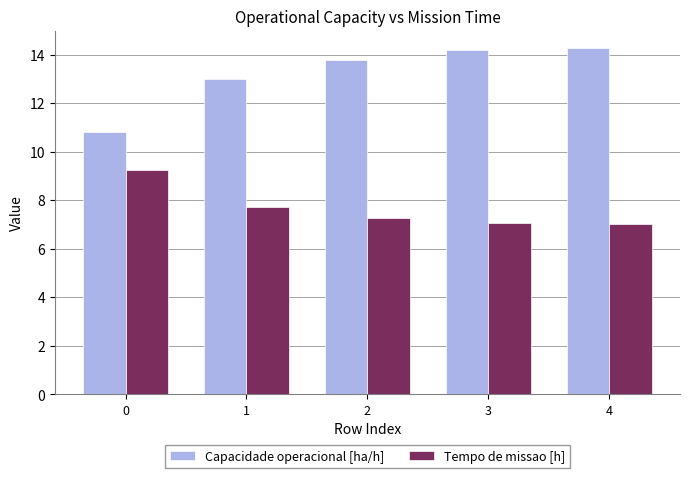

What is the difference between the highest and lowest values at 4?

7.3